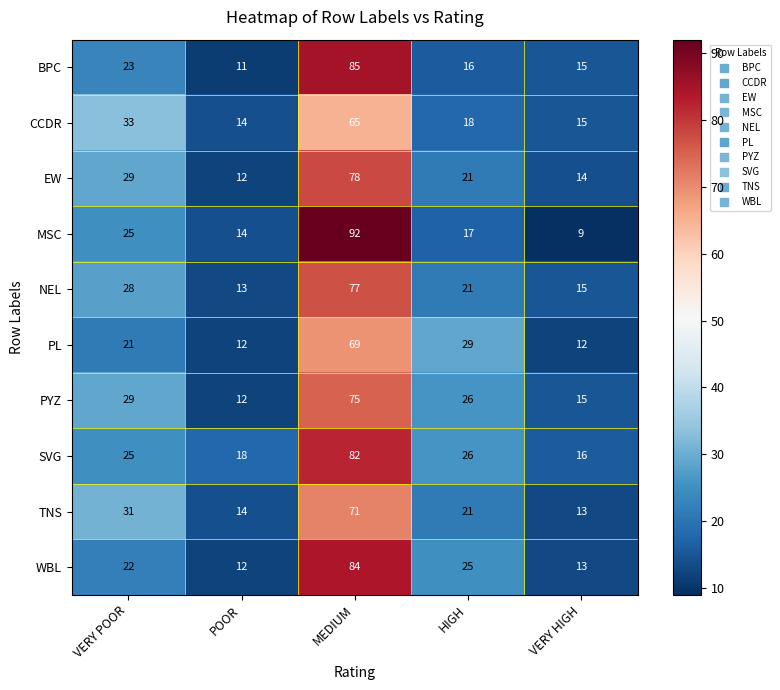

The BPC series shows 23 at VERY POOR. True or false?

True